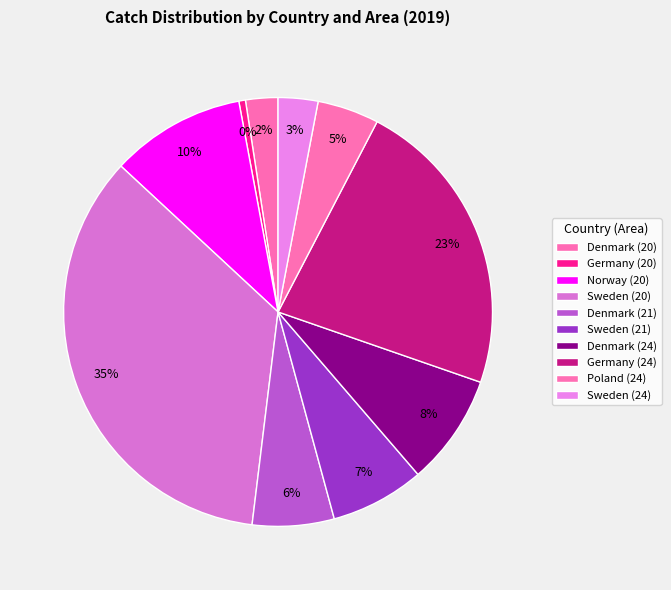

True or false: Germany (20) accounts for 0% of the total.

True